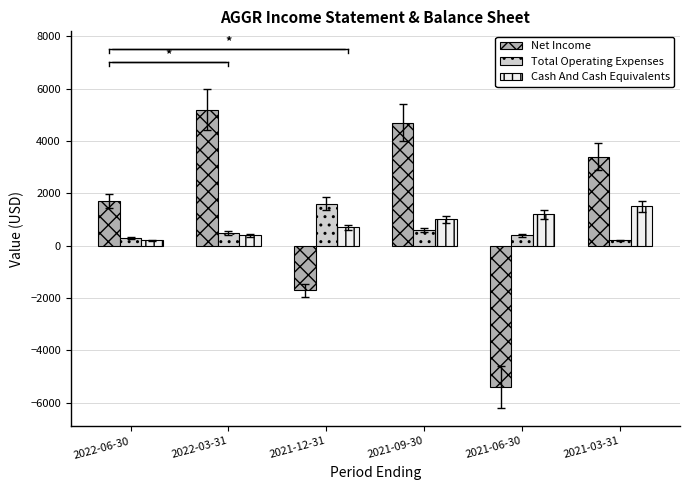

What is the minimum value for Net Income?

-5400